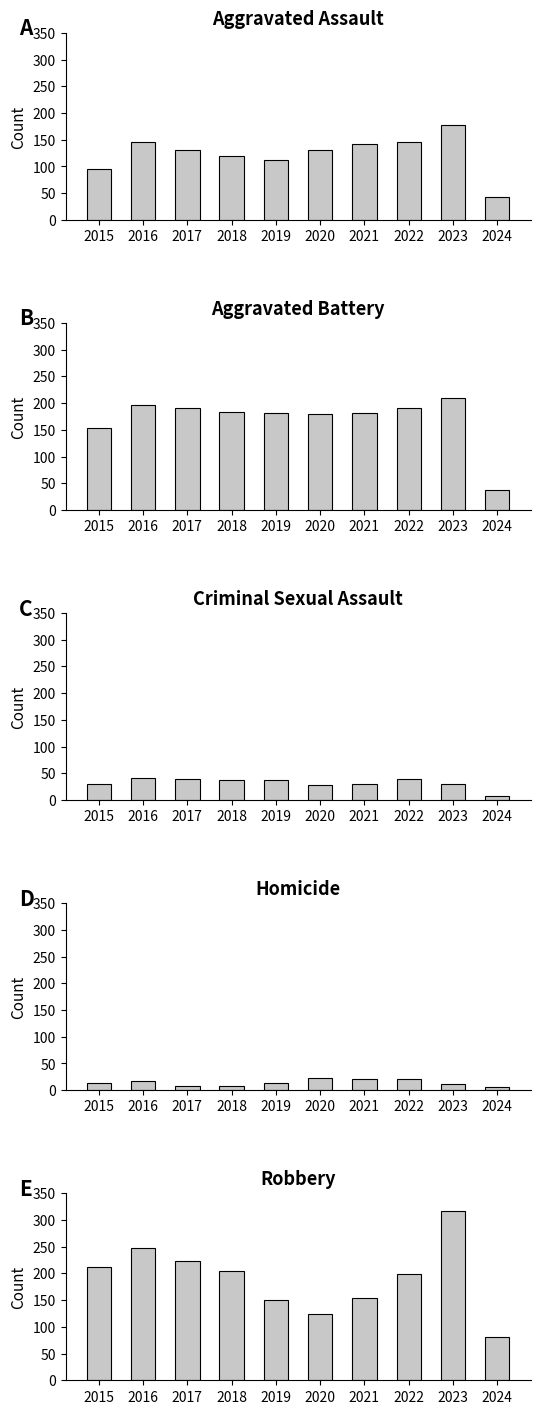

Reading right to left, extract all data points from this chart.

Aggravated Assault: 42	177	146	142	131	113	119	131	146	95
Aggravated Battery: 38	209	190	182	180	182	183	191	196	154
Criminal Sexual Assault: 8	30	39	30	28	37	38	39	41	31
Homicide: 6	12	21	20	22	14	8	8	18	13
Robbery: 81	317	198	153	124	150	204	224	247	212